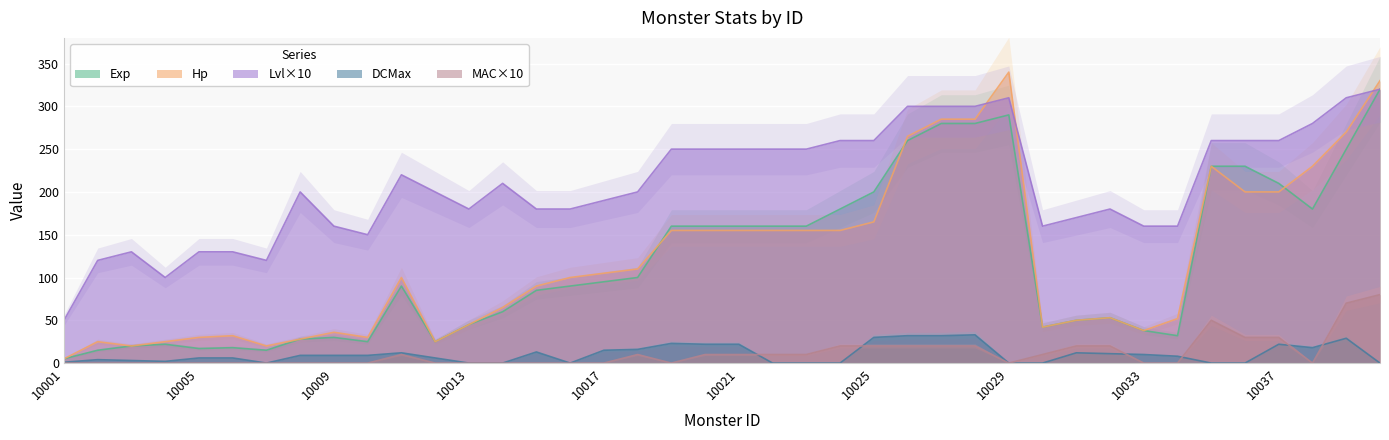

How many categories are shown in the chart?

40